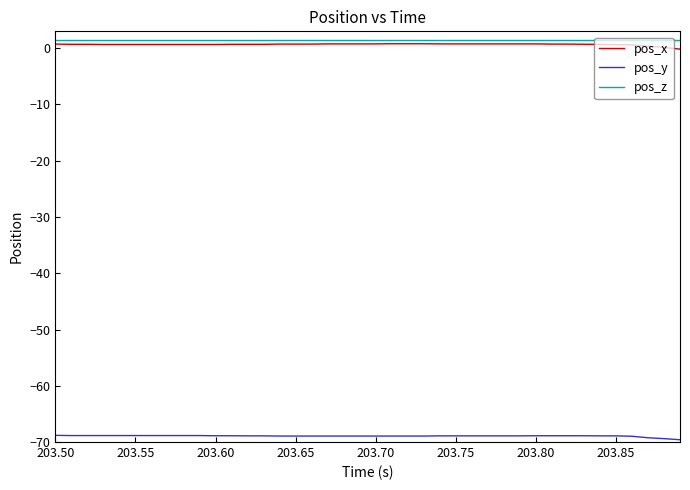

True or false: pos_y and pos_x intersect in this chart.

False